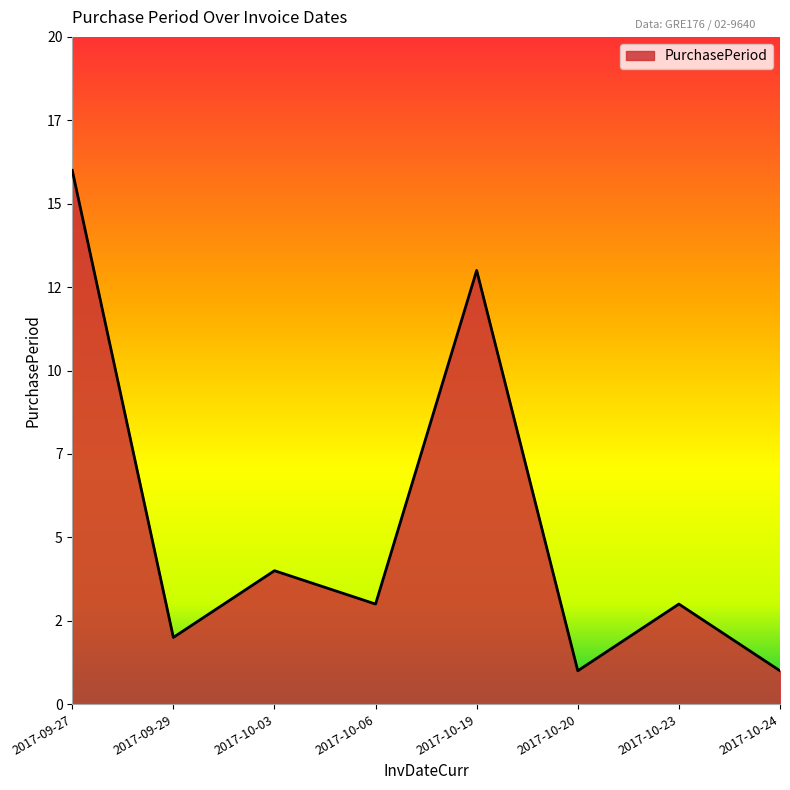

True or false: the data shows 13 at 2017-10-19.

True